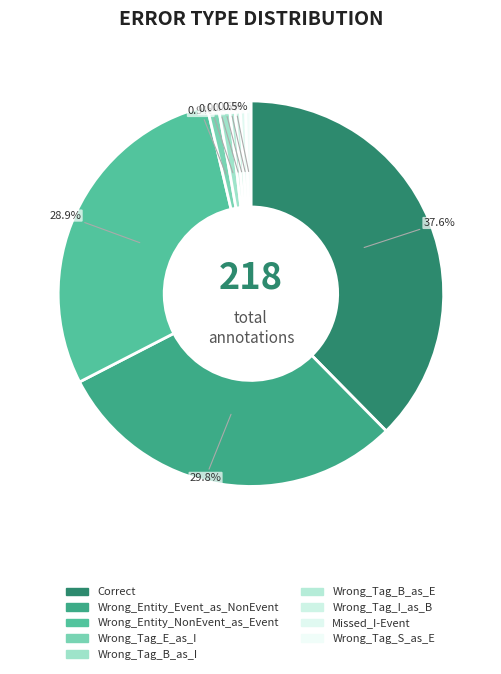

What is the change in value from Wrong_Entity_NonEvent_as_Event to Missed_I-Event?

-62